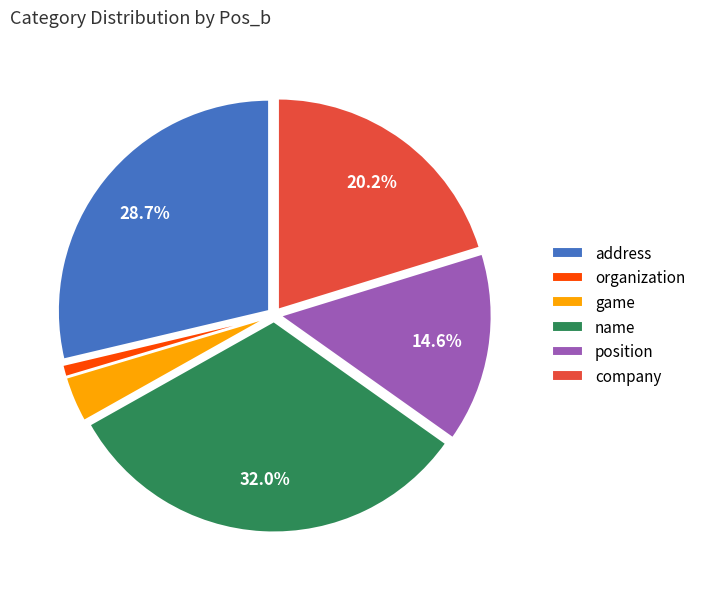

Count the number of slices in the pie.

6